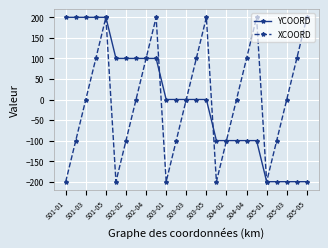

What is the minimum value for XCOORD?

-200